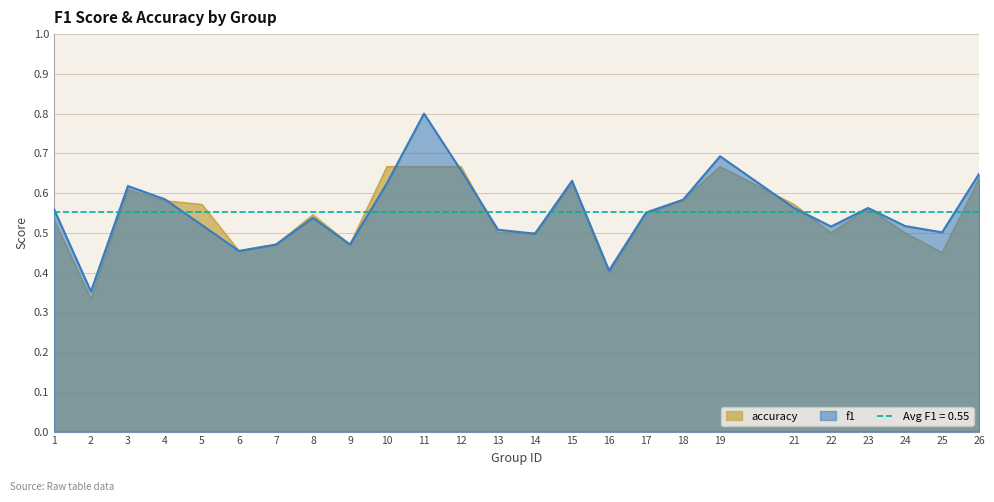

What is the average value of the f1 series?

0.6